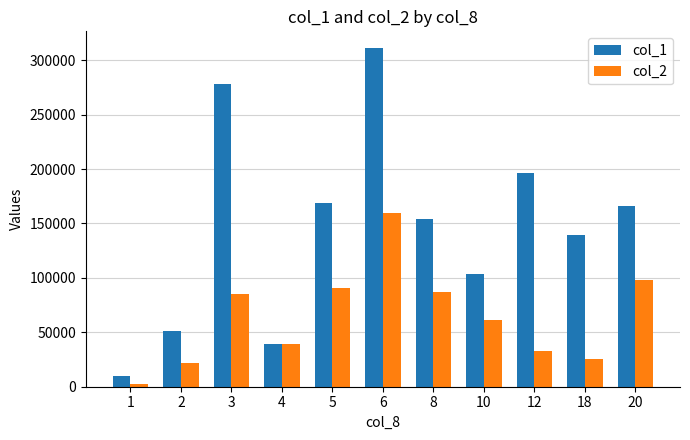

Between 4 and 8, which series saw the biggest shift?

col_1